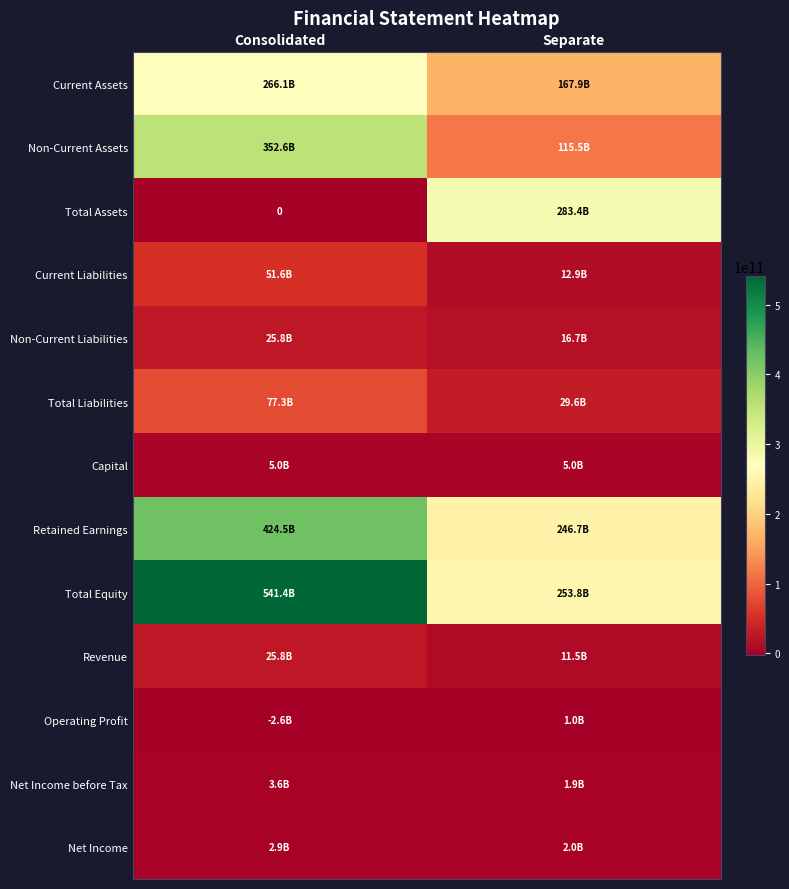

Read the Net Income before Tax value at Separate.

1863905173